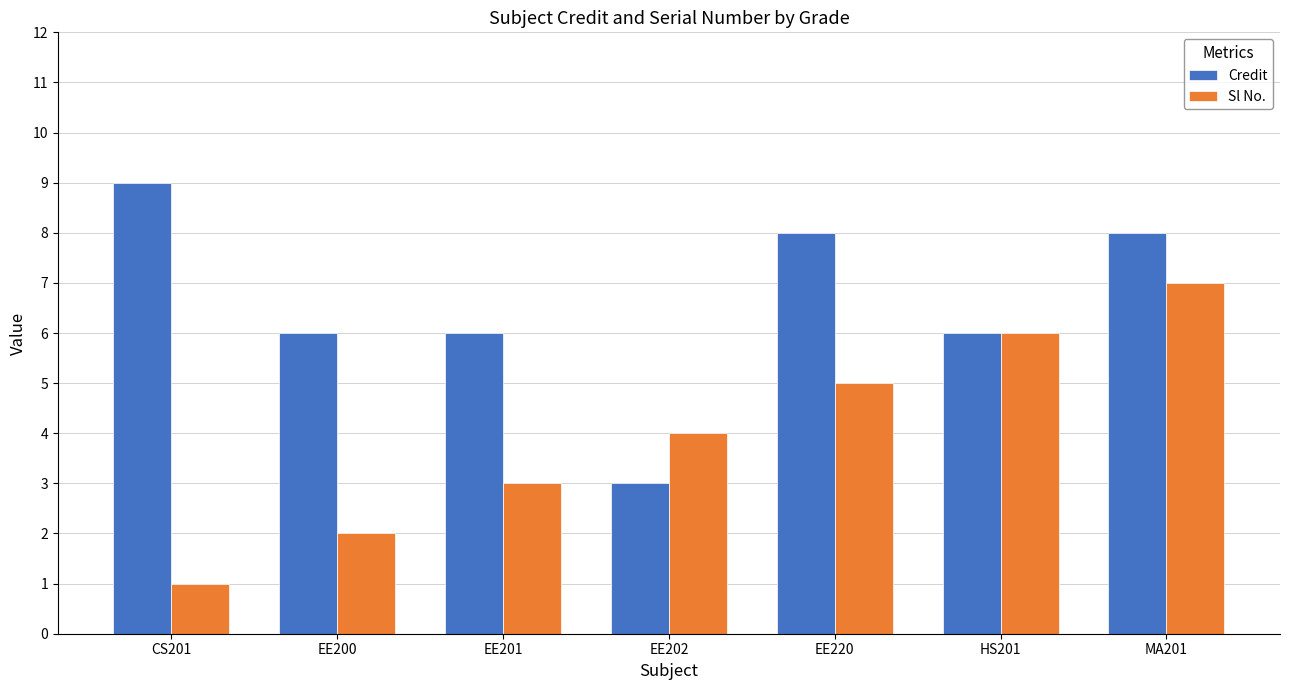

What is the highest value of the Credit series?

9